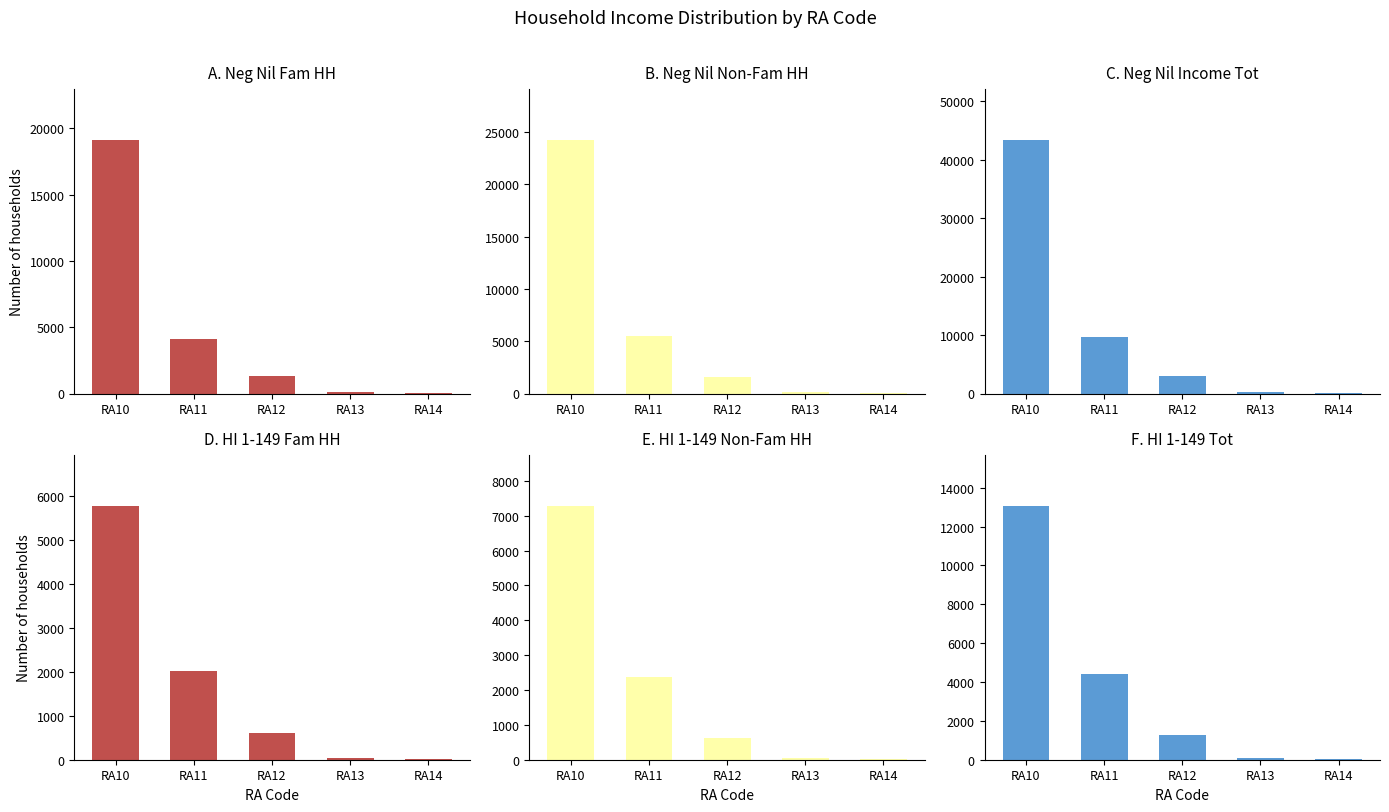

Does the chart contain stacked bars?

No